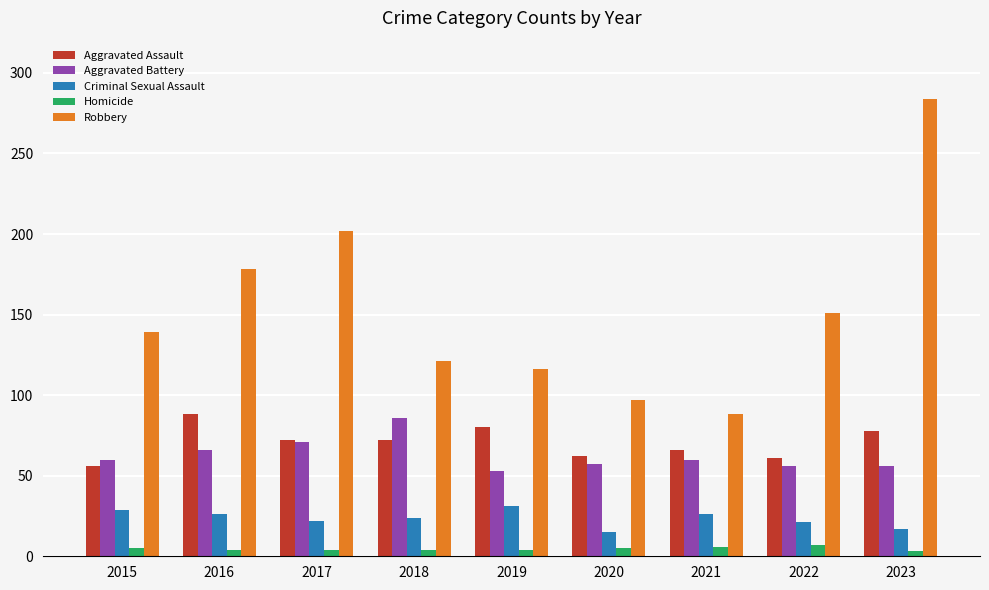

At 2016, list the series in order from largest to smallest.

Robbery, Aggravated Assault, Aggravated Battery, Criminal Sexual Assault, Homicide